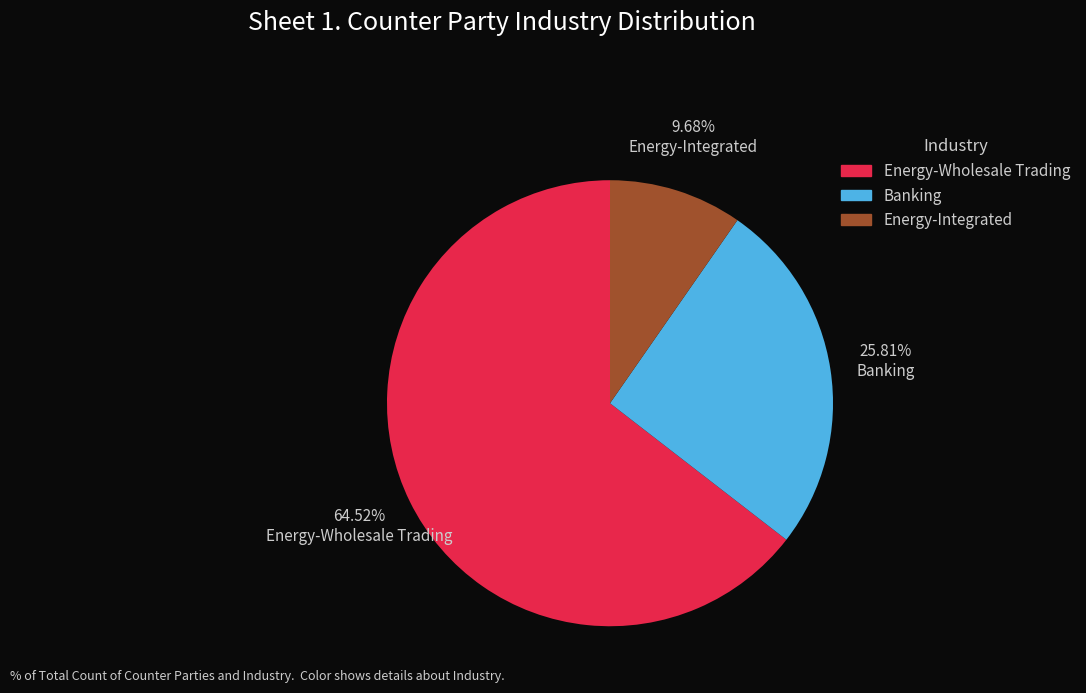

Is it true that Energy-Integrated is 10% of the pie?

True